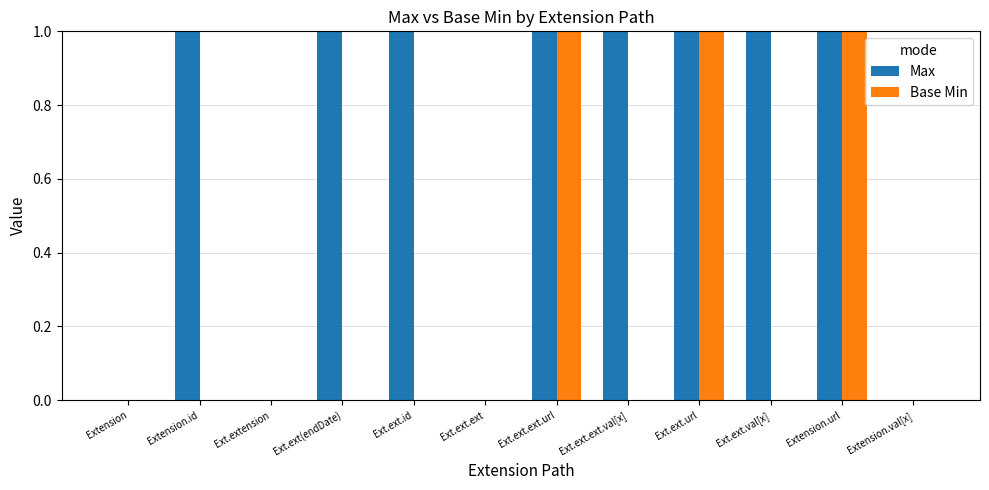

Is it true that Base Min equals 1 at Extension.url?

True